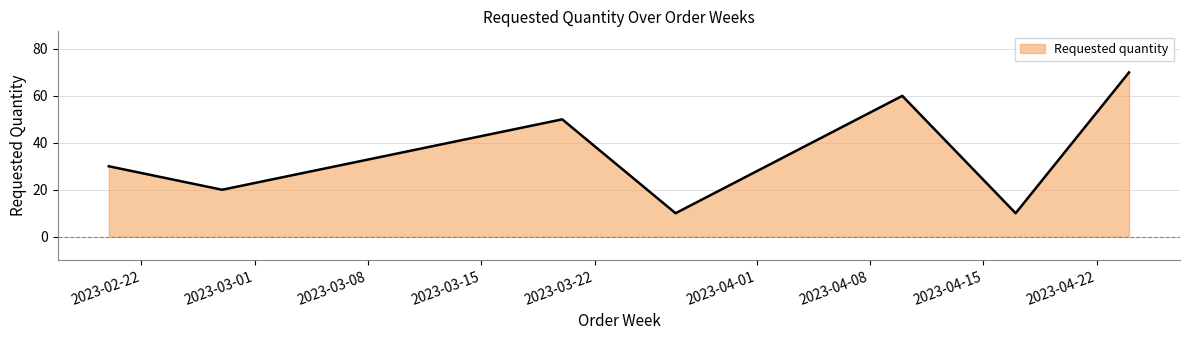

Reading left to right, list all the values displayed in this chart.

30	20	50	10	60	10	70